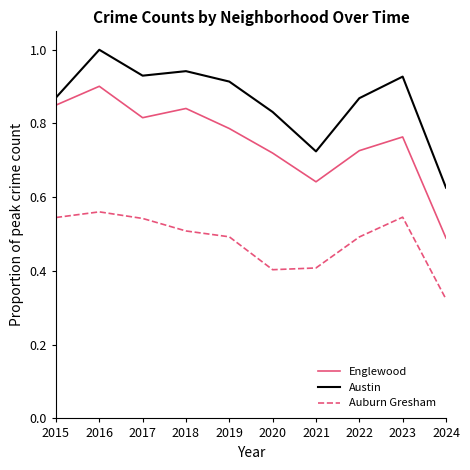

True or false: Englewood has a value of 1.5 at 2018.

False